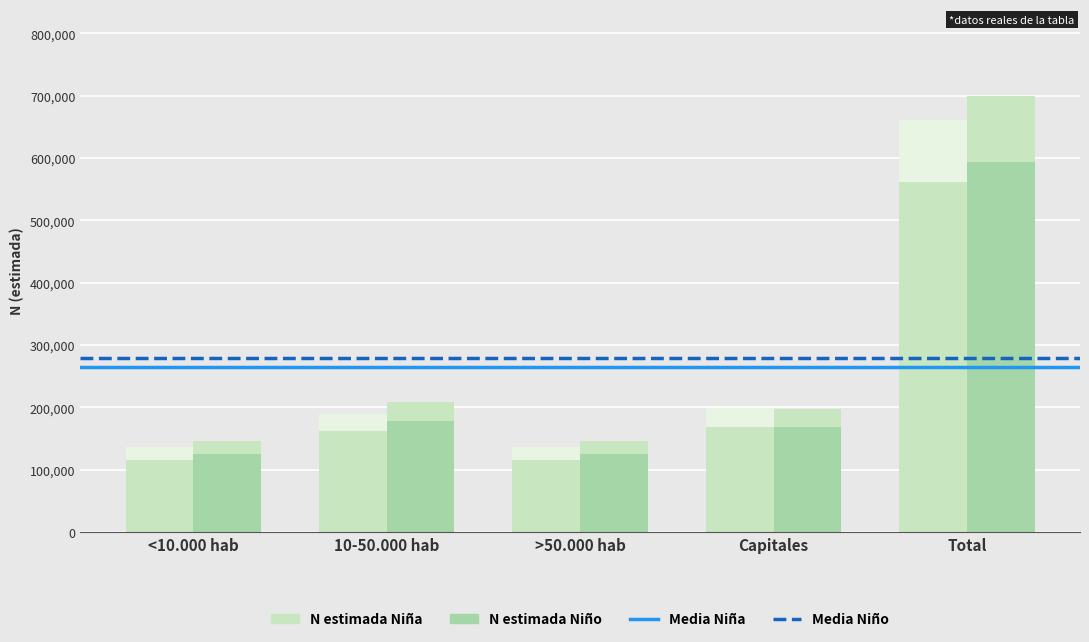

What is the label of the 2nd bar from the left?

10-50.000 hab